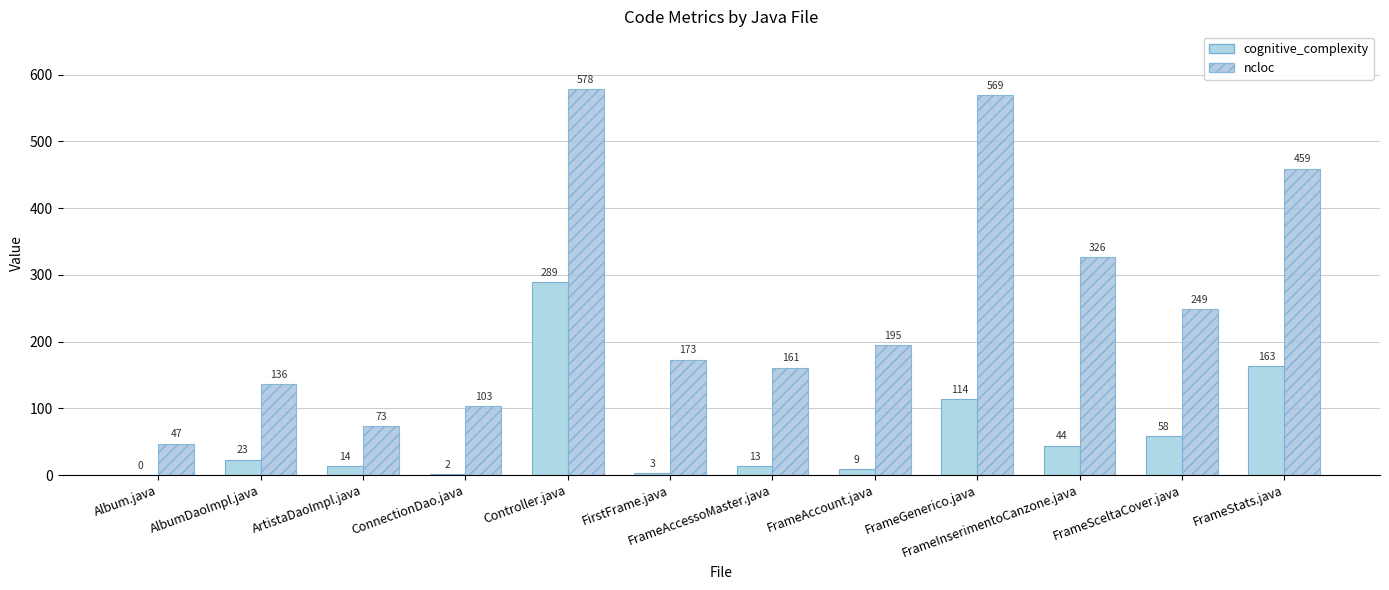

How many groups of bars are there?

12